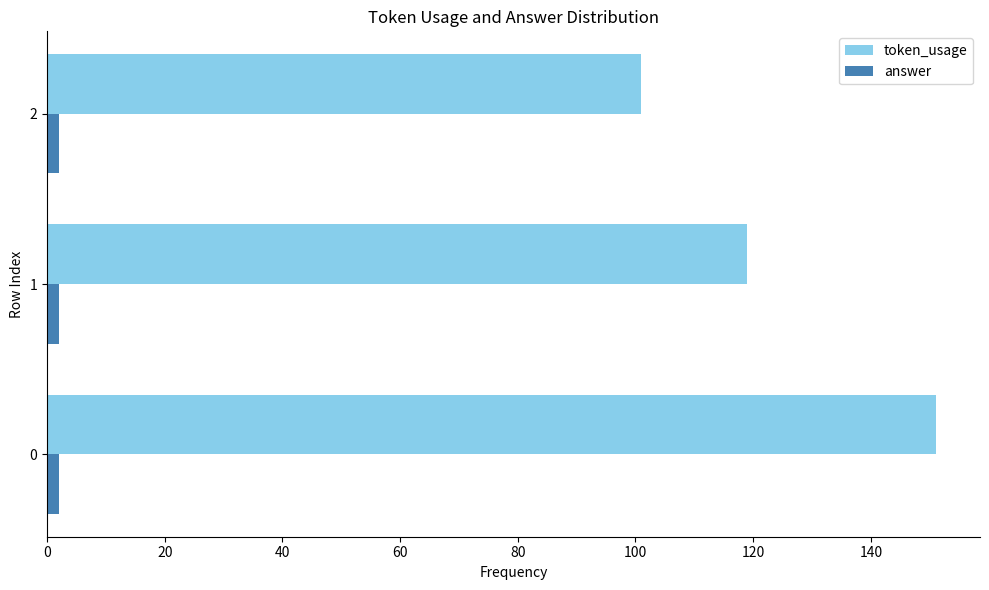

What are all the series names shown in the legend?

token_usage, answer